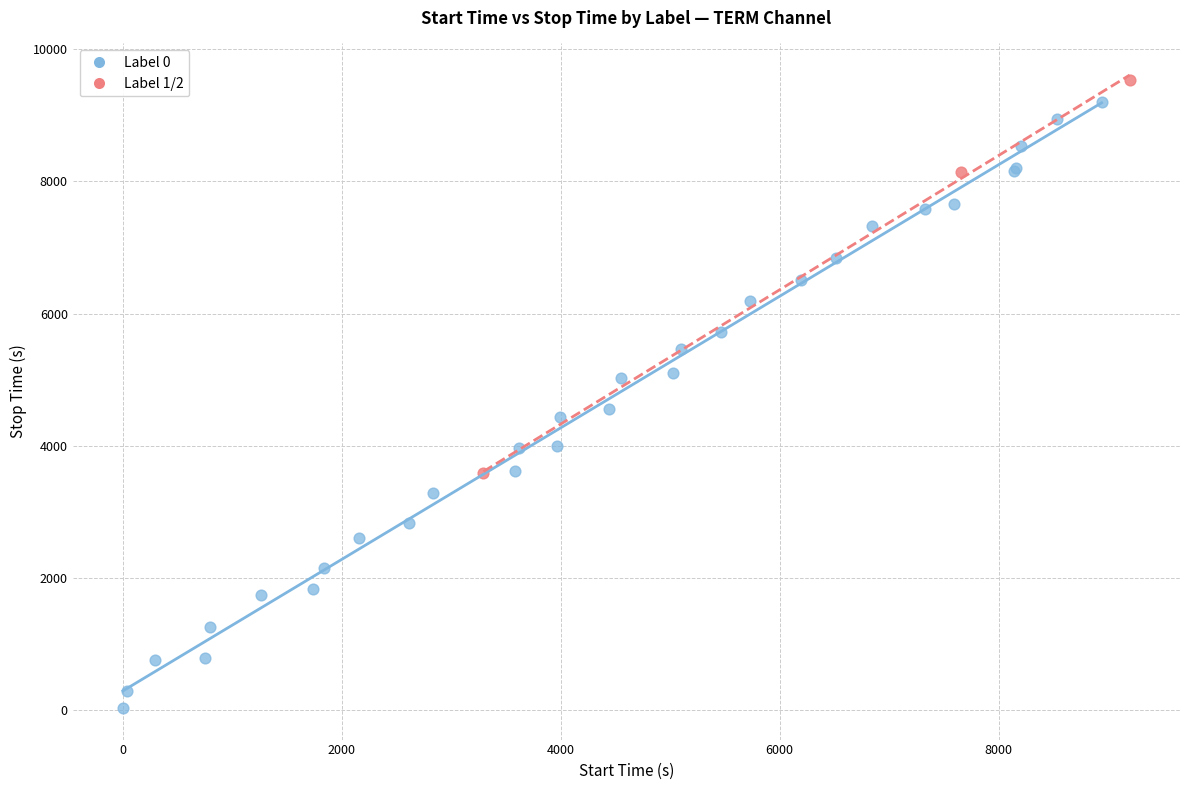

Which series has the widest spread of Y values?

Label 0